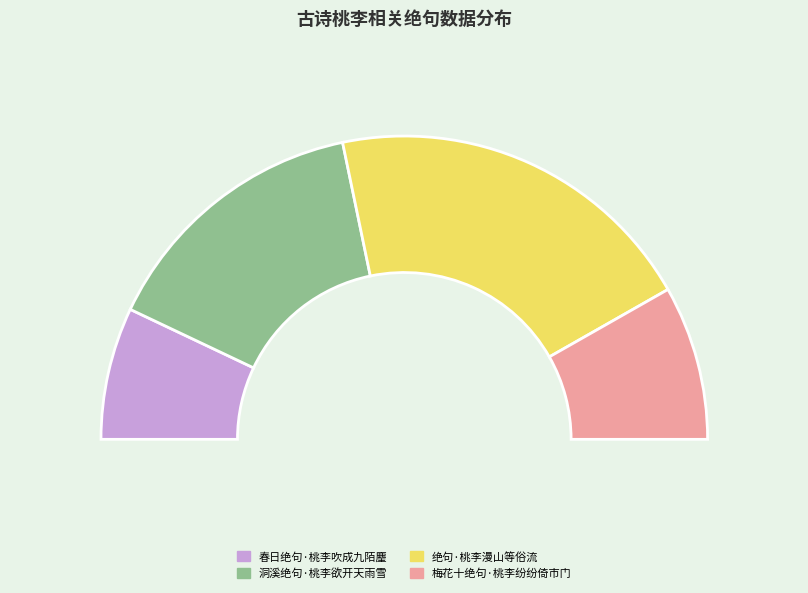

What is the smallest slice in the pie chart?

春日绝句·桃李吹成九陌麈